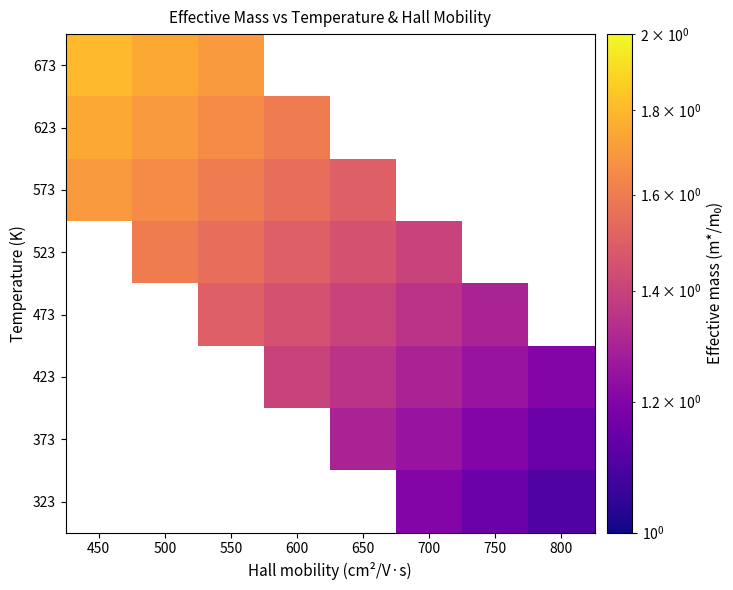

The 573 series shows 1.6 at 550. True or false?

True